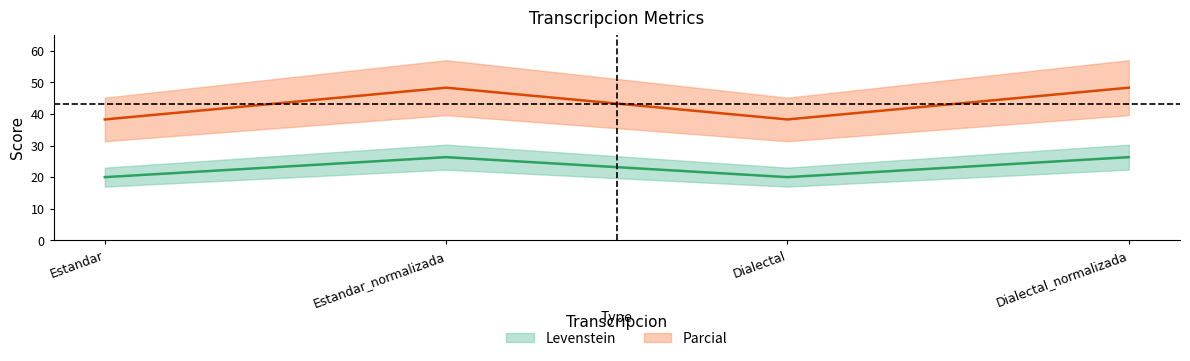

How many values in the Levenstein series are below 26?

2